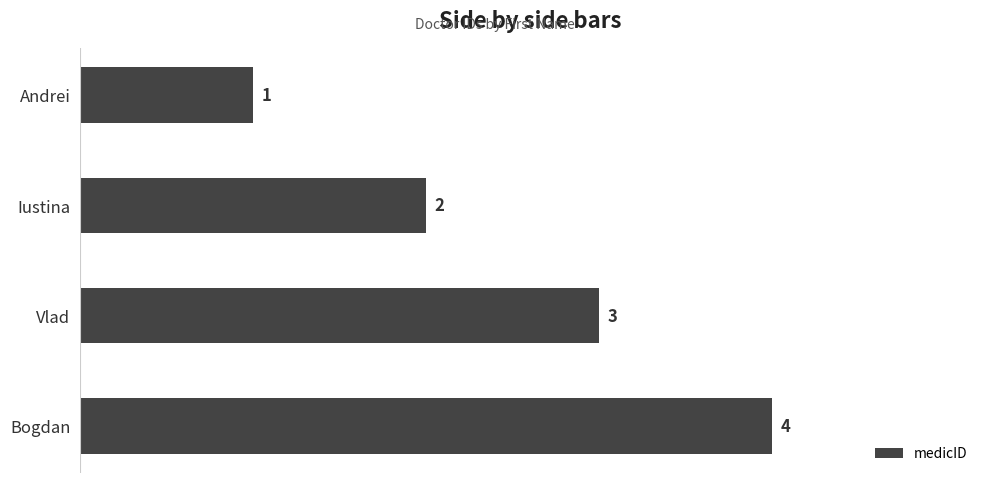

Rank the categories by value from highest to lowest.

Bogdan, Vlad, Iustina, Andrei